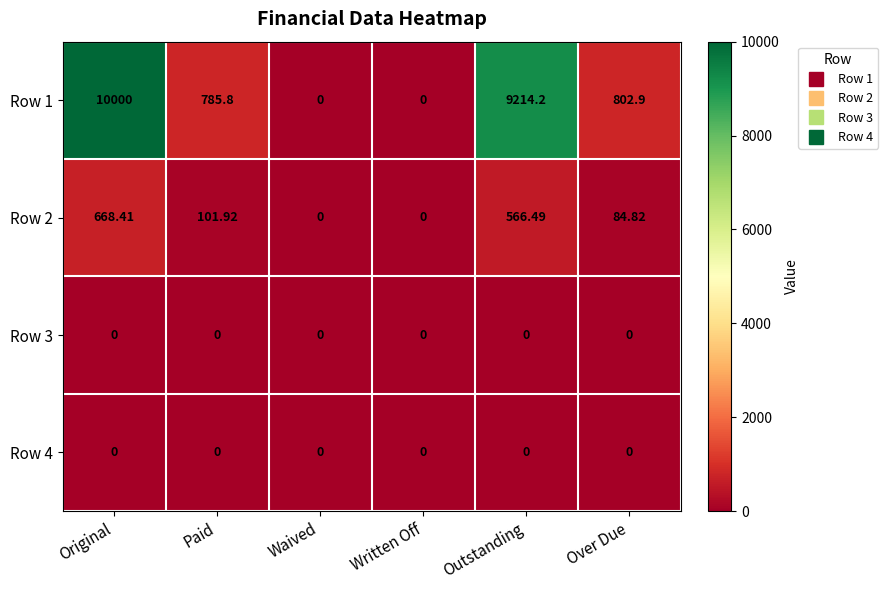

At which label does Row 2 reach its peak?

Original